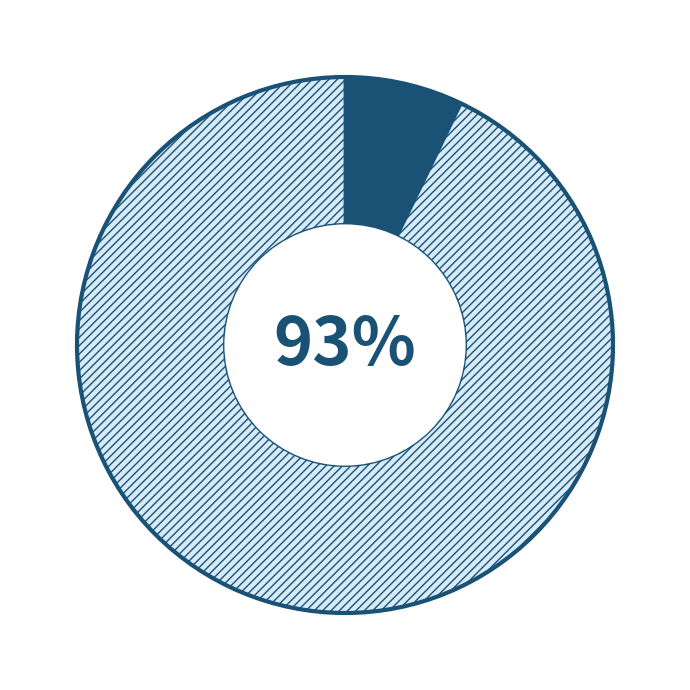

To the nearest percent, what is the average slice percentage?

50%